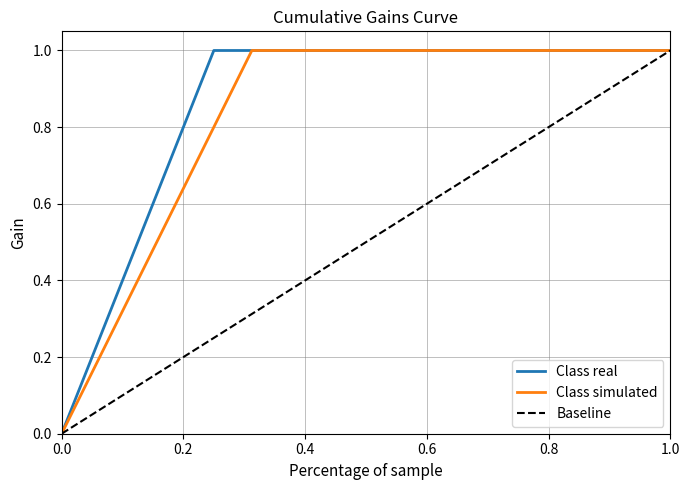

The value of Class simulated at 1 is 0. True or false?

False